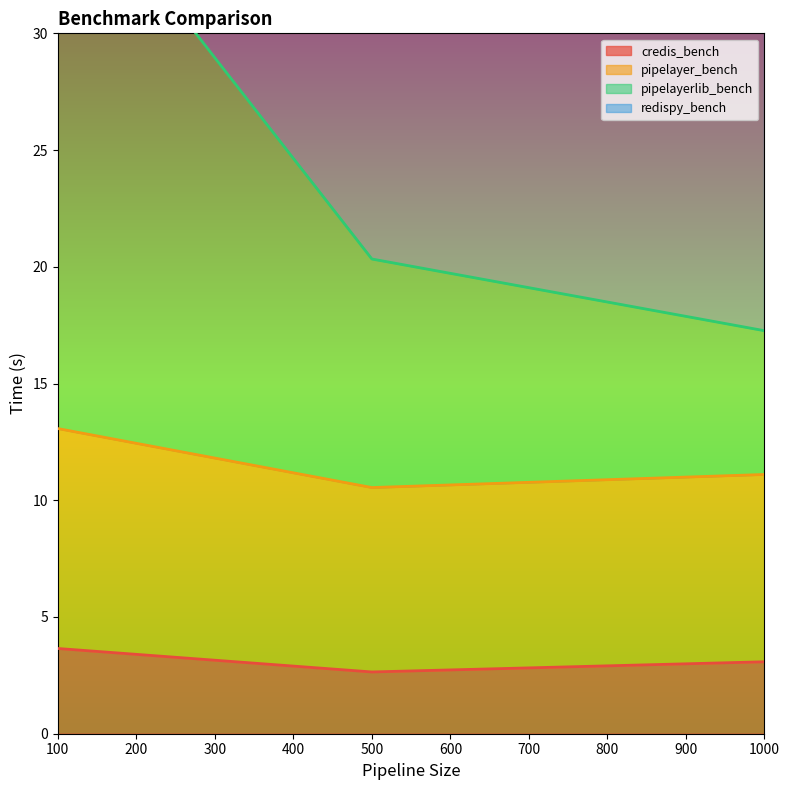

List the series in order of their overall mean, highest first.

pipelayerlib_bench, pipelayer_bench, credis_bench